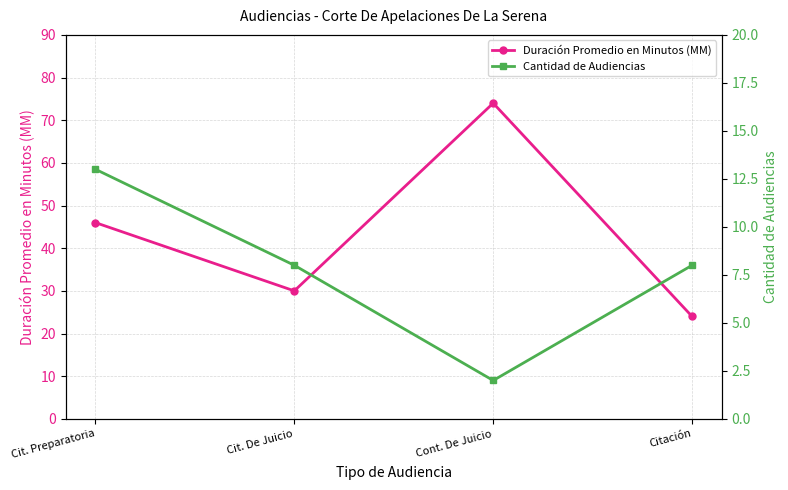

True or false: Duración Promedio en Minutos (MM) and Cantidad de Audiencias intersect in this chart.

False